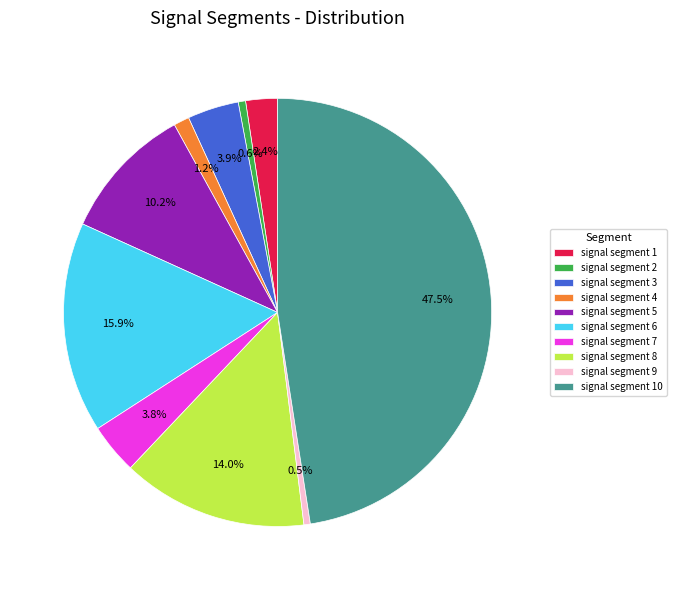

To the nearest percent, what portion does signal segment 7 represent?

4%